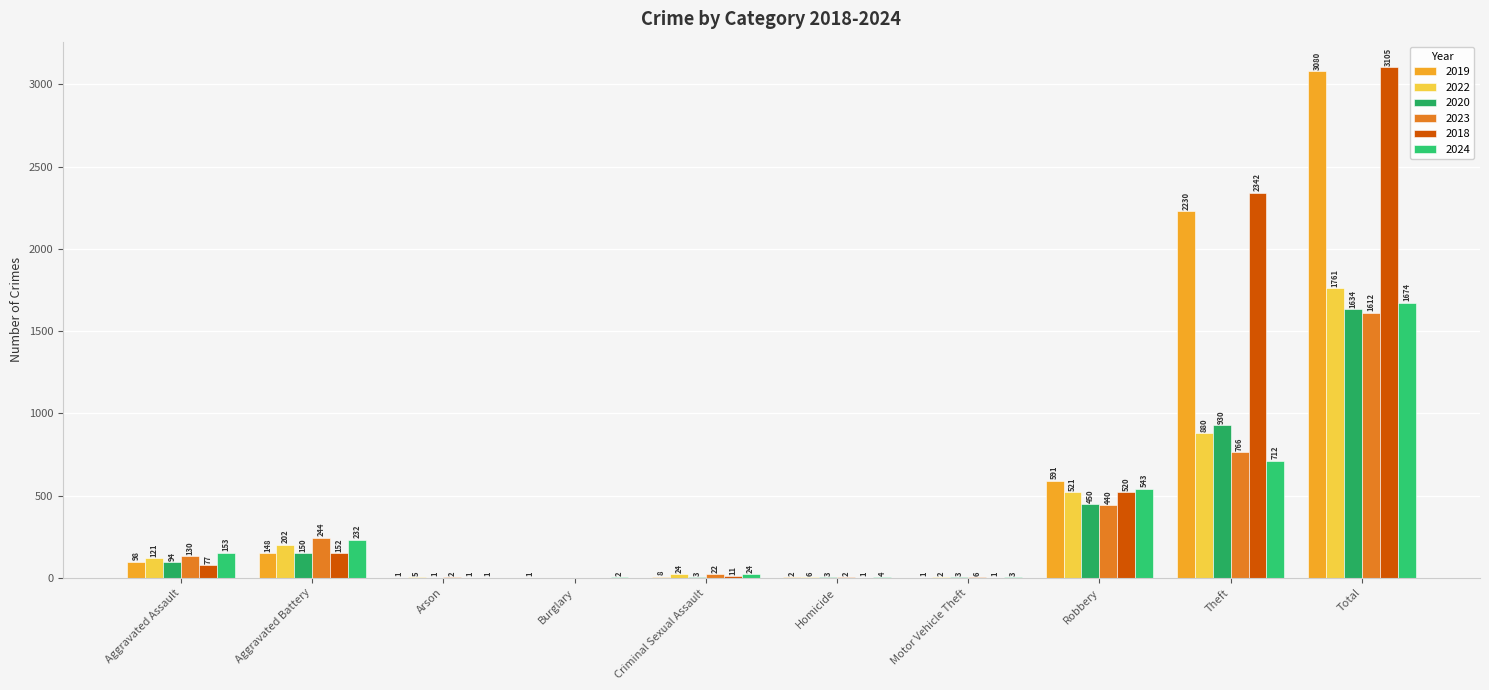

Count the number of categories in the chart.

10